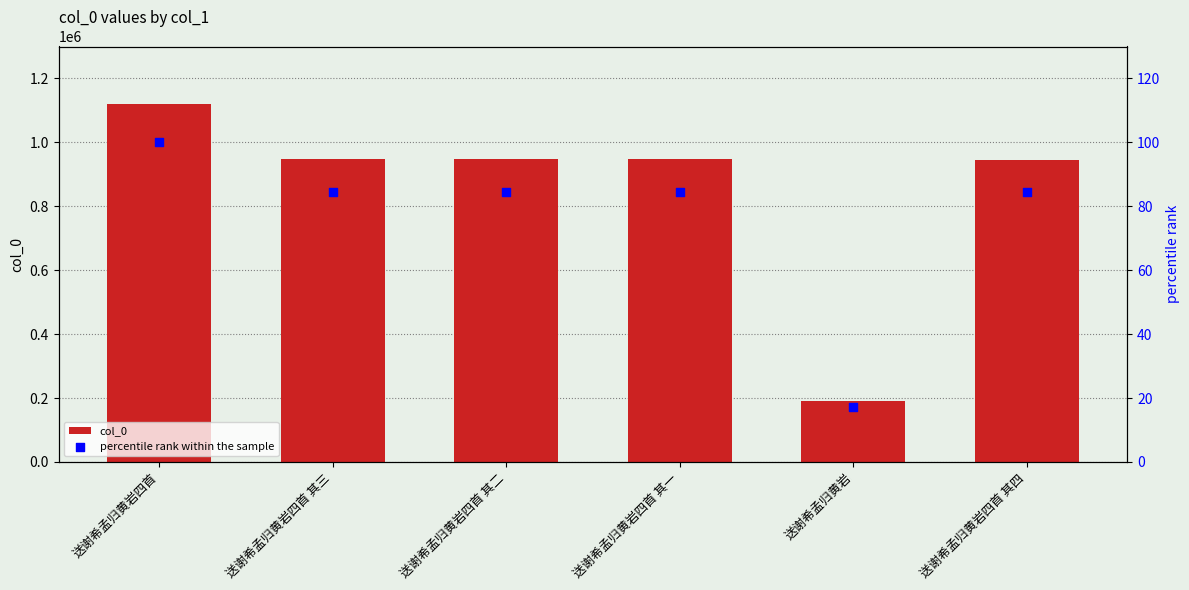

Which series has the widest spread of Y values?

col_0